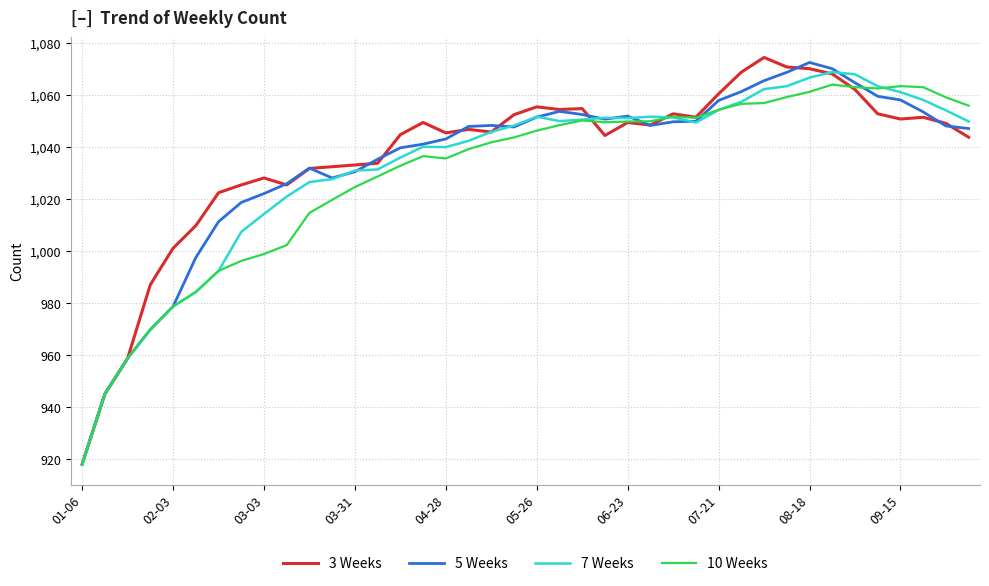

What is the smallest value displayed?

918.0